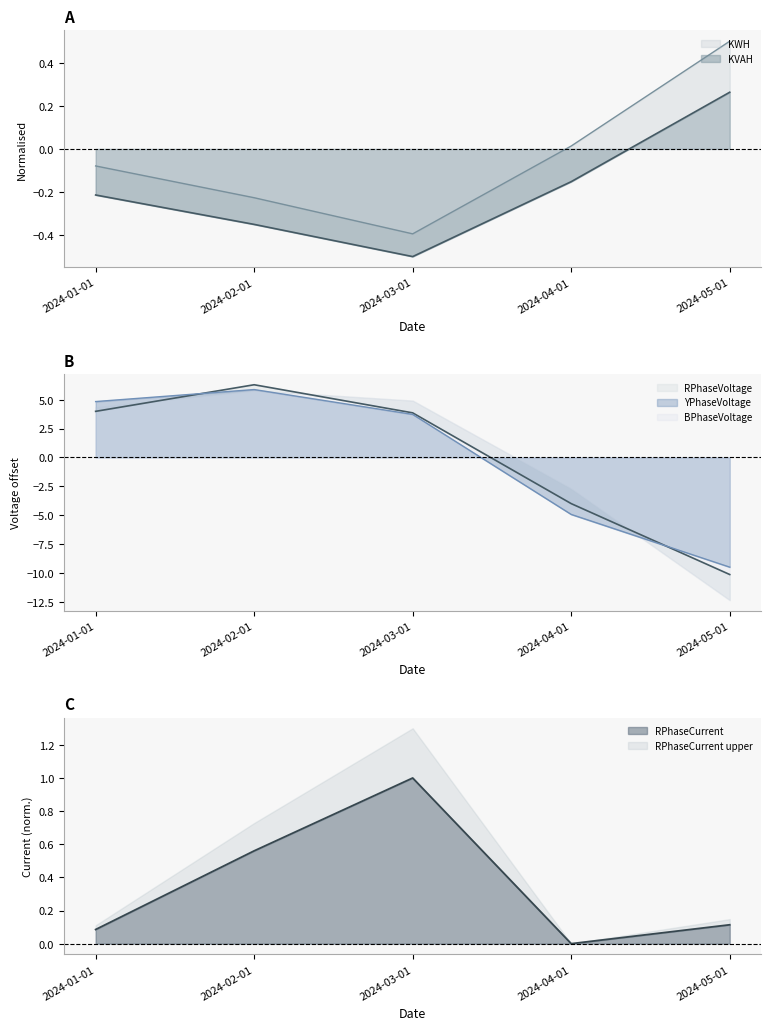

At which label is YPhaseVoltage closest to -1?

2024-04-01